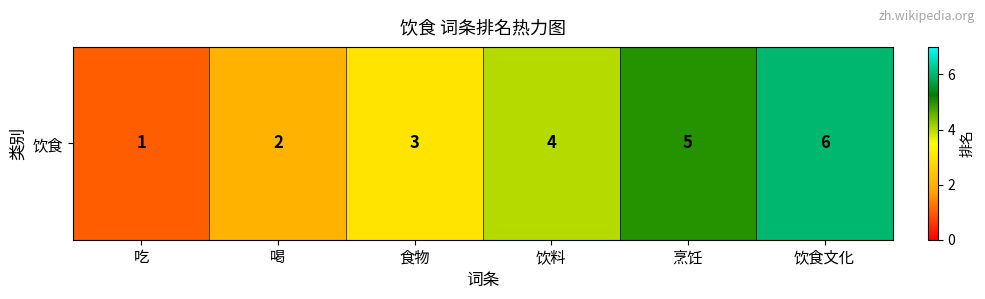

What is the smallest value displayed?

1